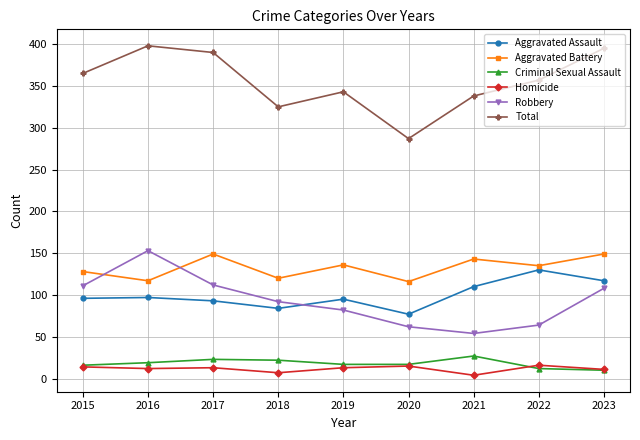

Which series has the largest total across all categories?

Total